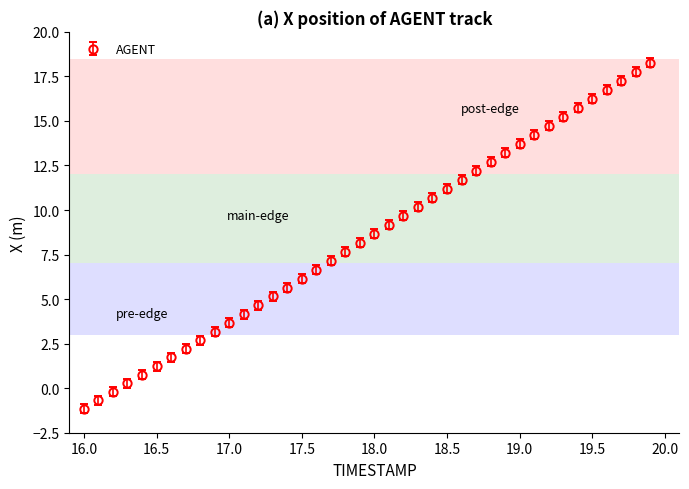

True or false: the data has more than 2 interior local peaks.

False